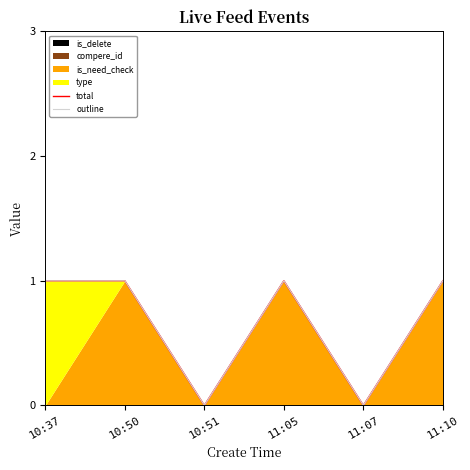

True or false: total has more than 2 interior local peaks.

False